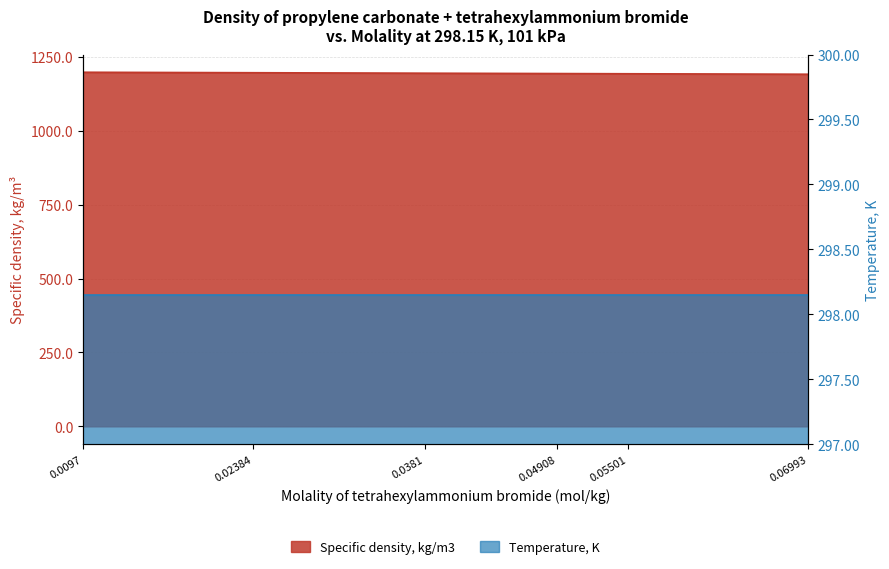

True or false: the data has more than 1 interior local peaks.

False